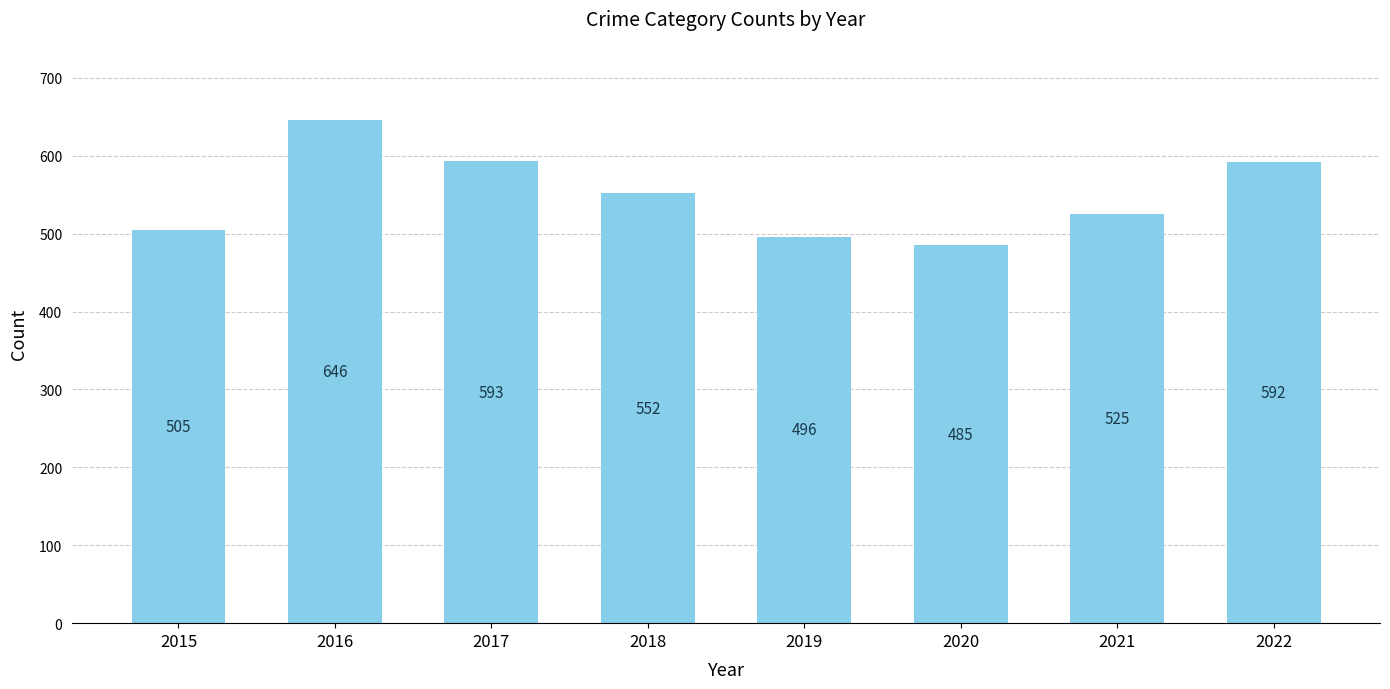

Reading left to right, list all the values displayed in this chart.

505	646	593	552	496	485	525	592